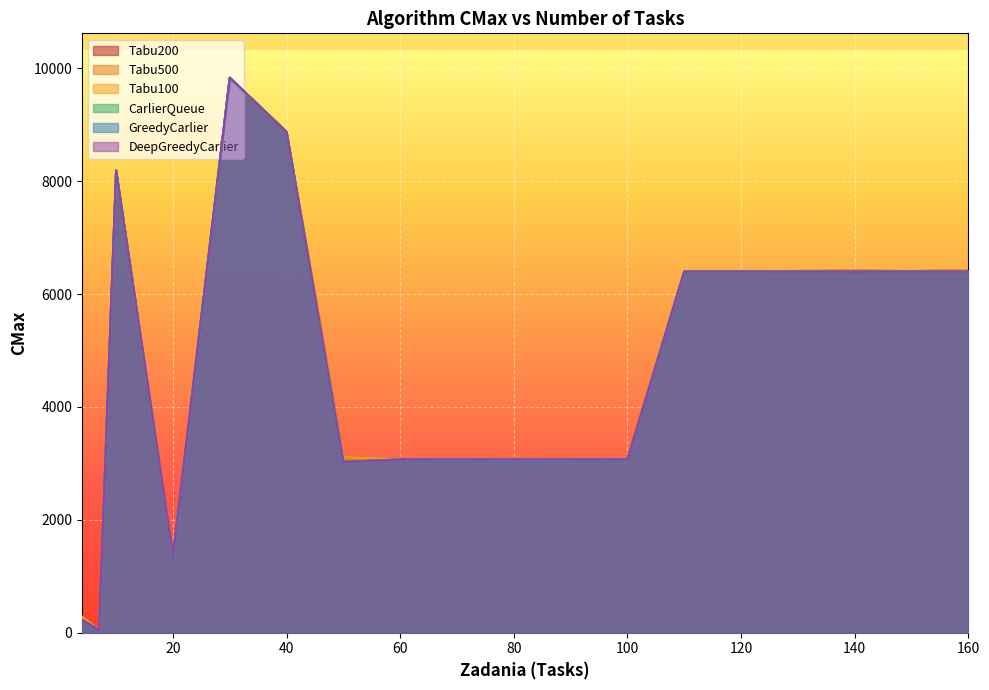

How many lines are shown in the chart?

6